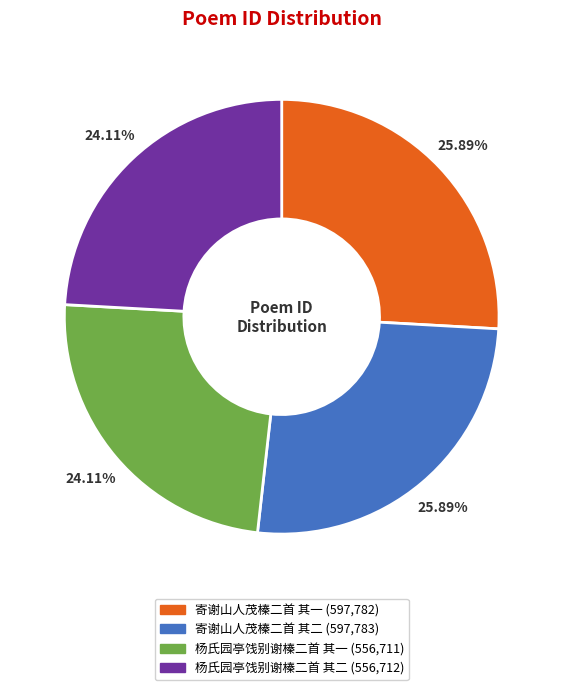

True or false: 寄谢山人茂榛二首 其一 accounts for 14% of the total.

False